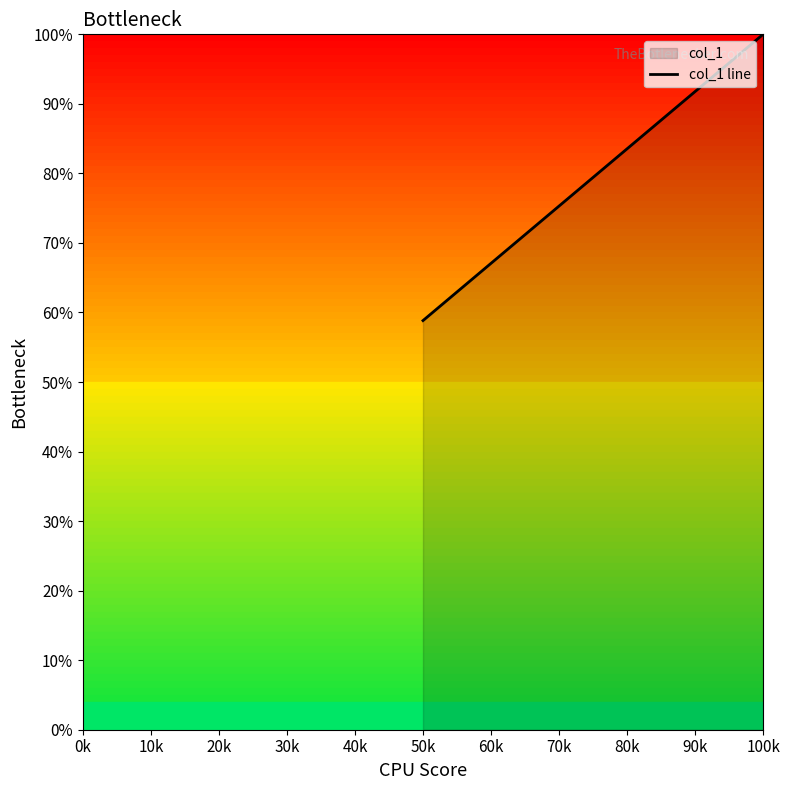

Read the value at 50k.

58.8